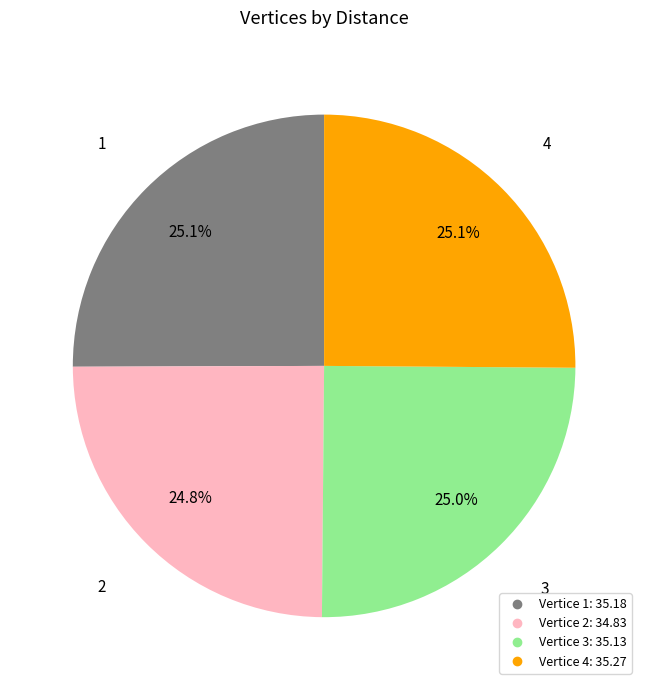

Is there any slice that represents more than half of the pie?

No